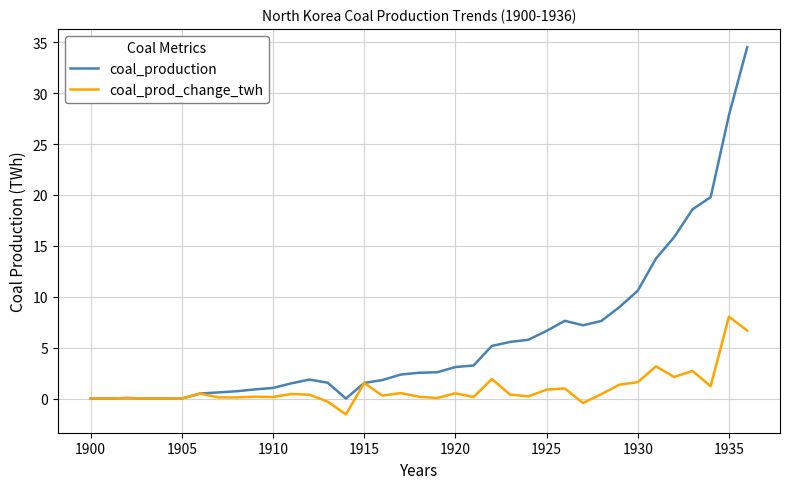

Which series has the largest range (max minus min)?

coal_production